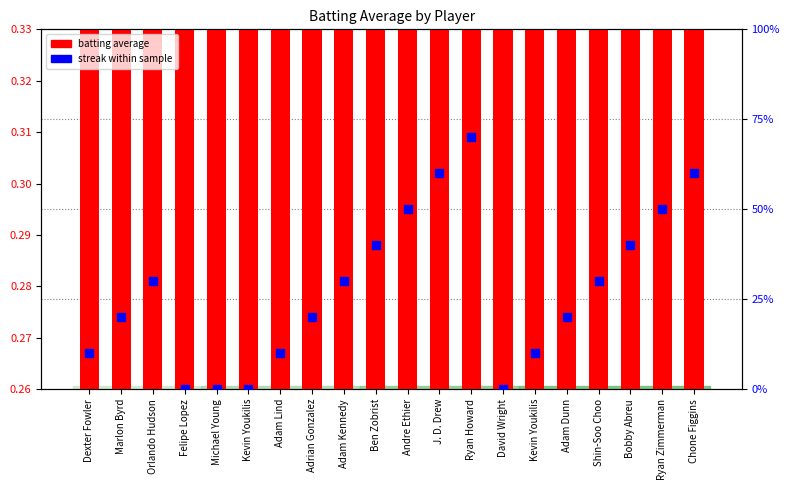

What are all the series names shown in the legend?

batting average, streak within sample